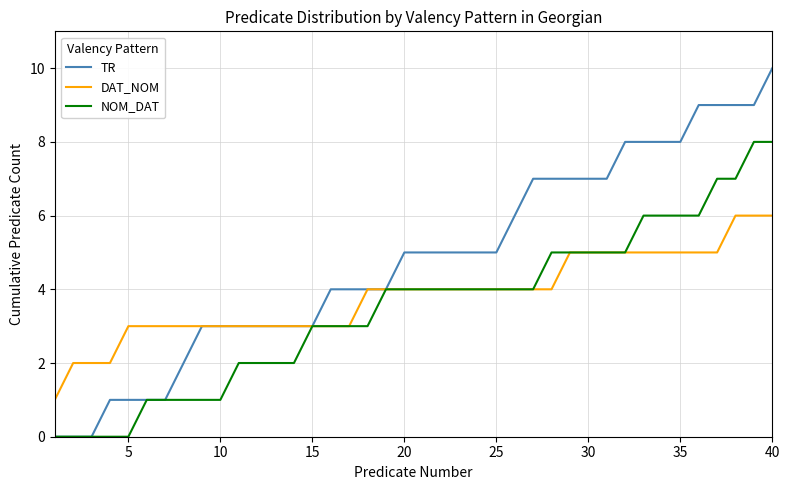

Which series has the widest spread of values?

TR